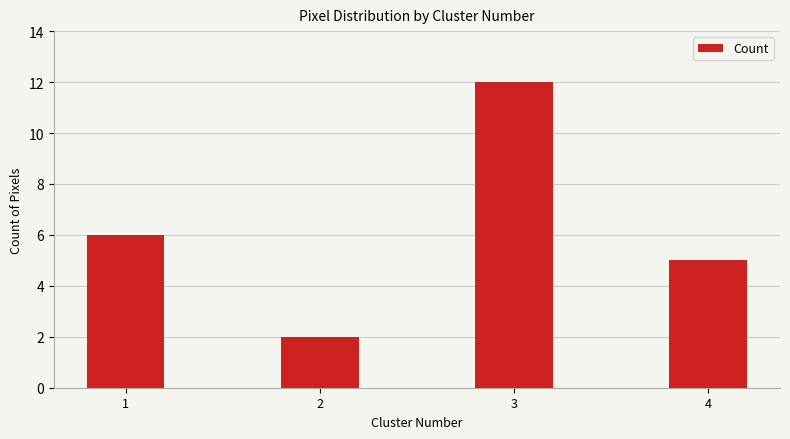

How many data points does each series have?

4